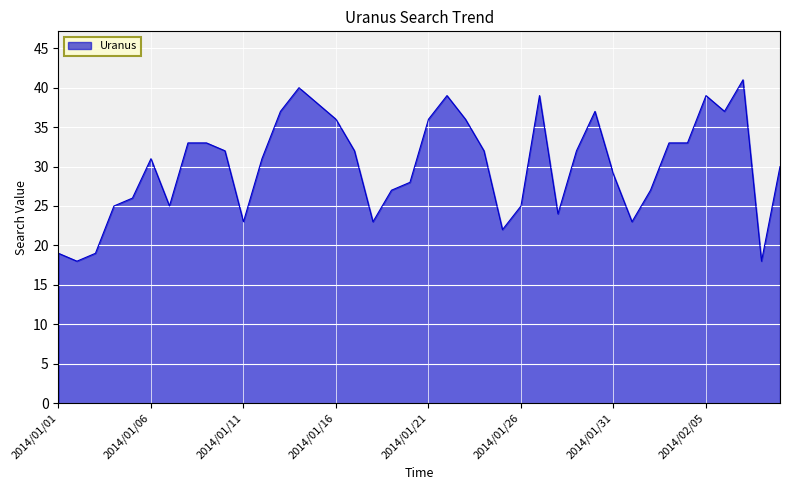

What is the greatest value displayed?

41